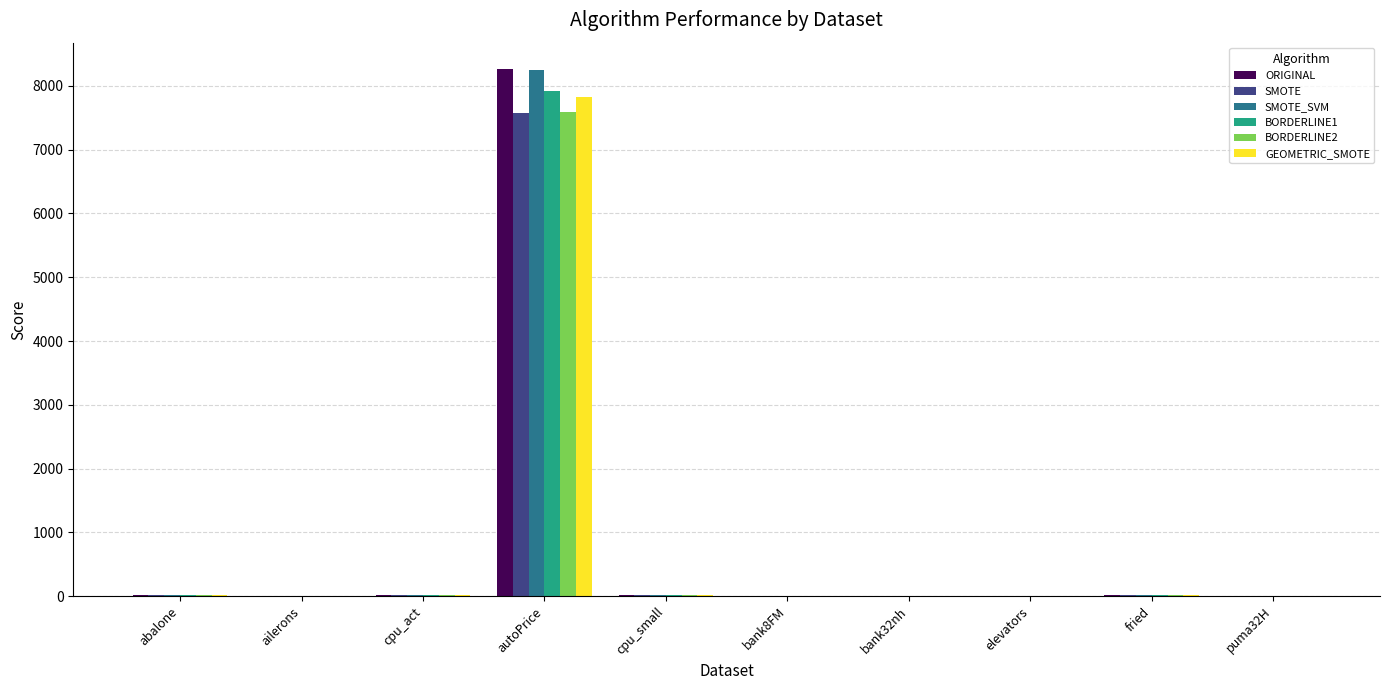

What is the sum of all SMOTE_SVM values?

8307.6